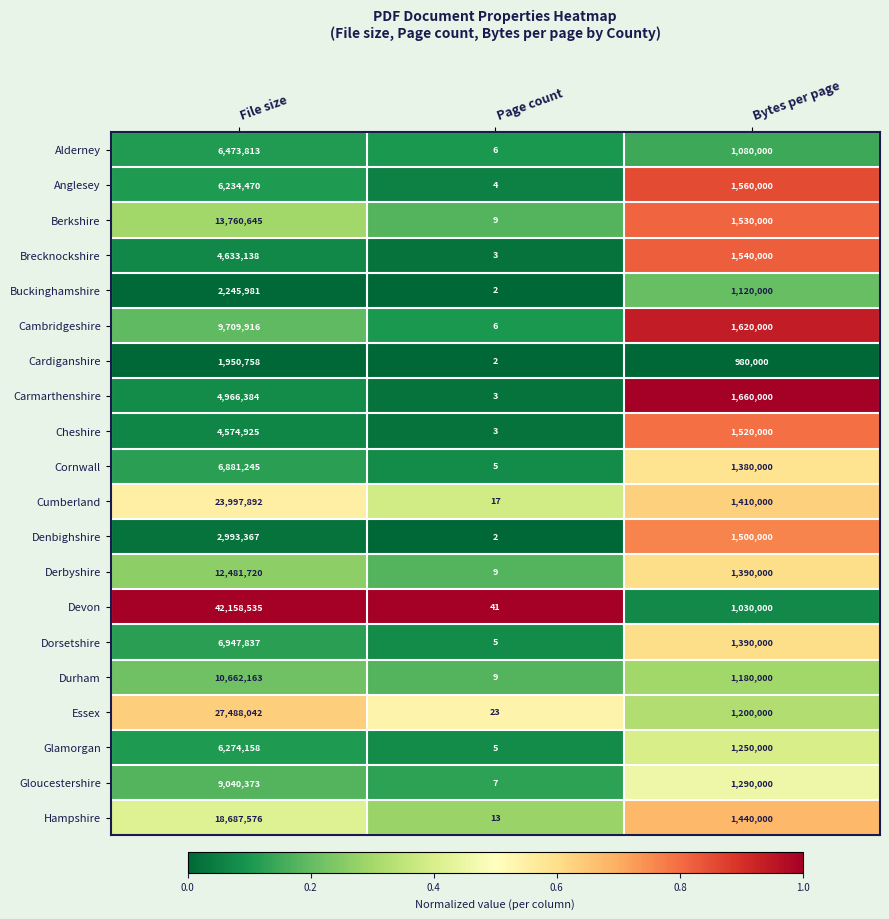

At which category does the chart reach its peak across all series?

File size